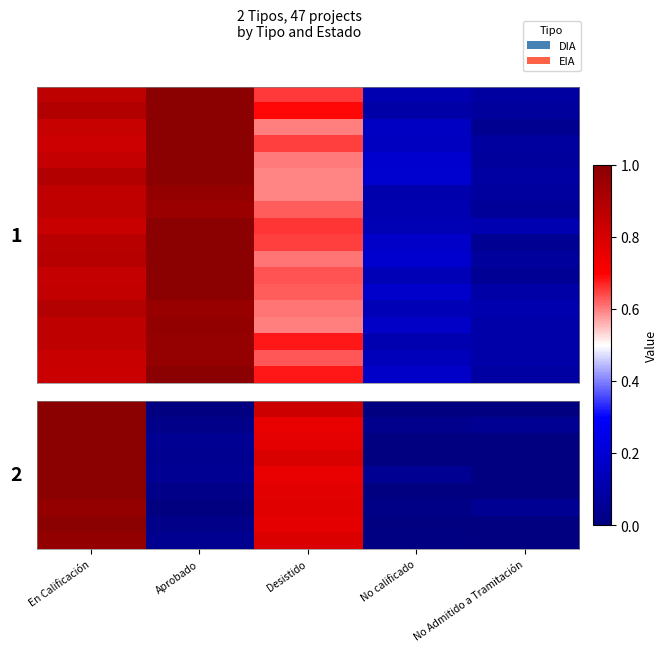

What is the average value of the row_2 series?

0.4